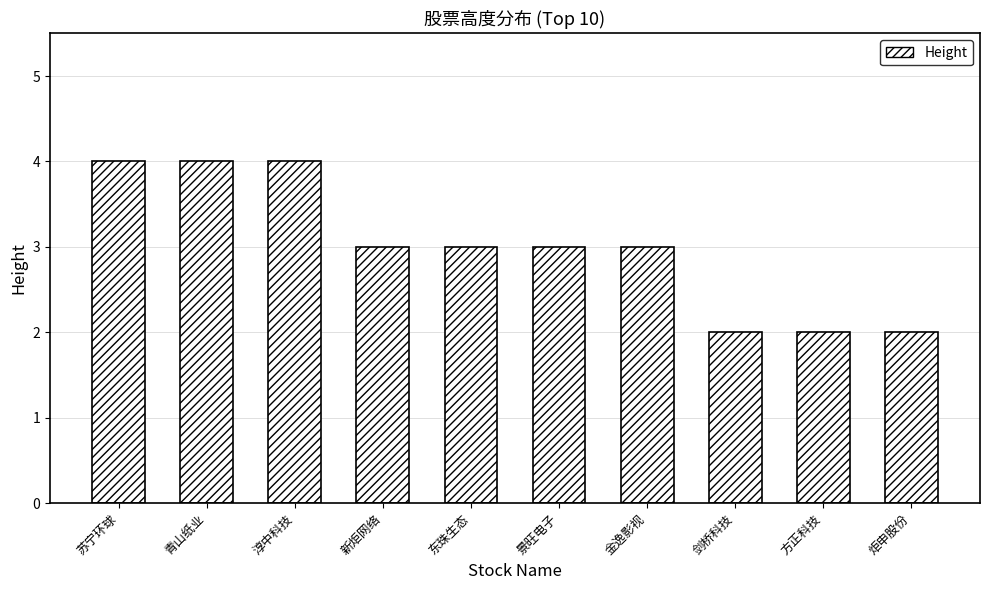

What is the maximum value shown in the chart?

4